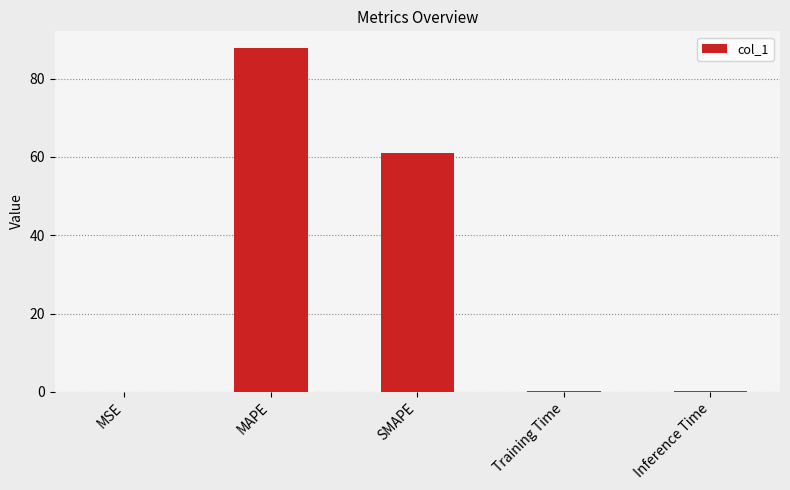

At which category does the chart reach its peak across all series?

MAPE